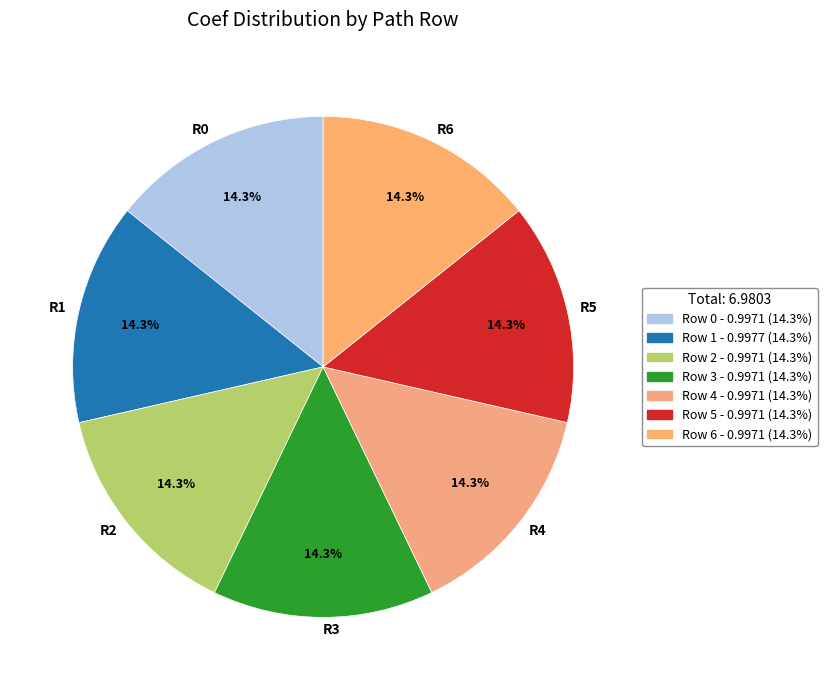

Does any single category account for the majority?

No